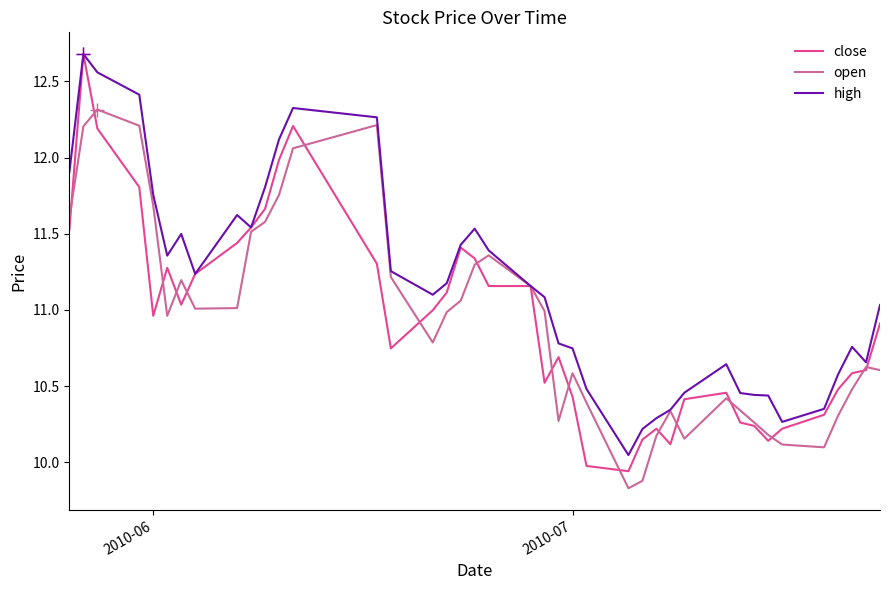

Does the chart have visible grid lines?

No